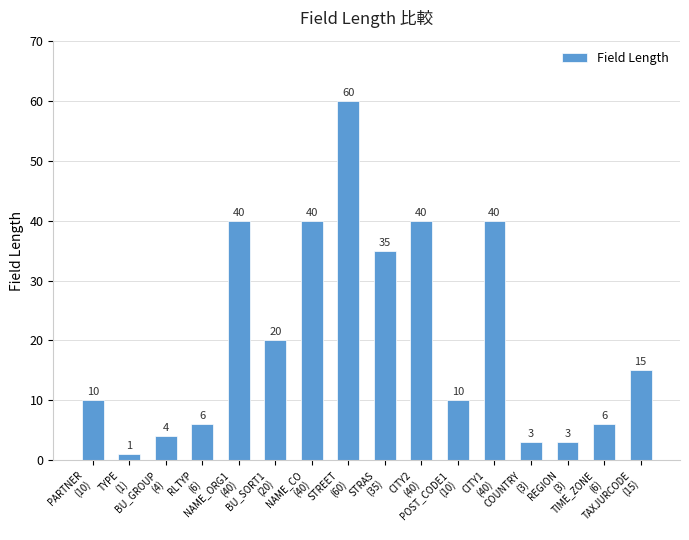

What is the difference between the second highest and second lowest values?

37